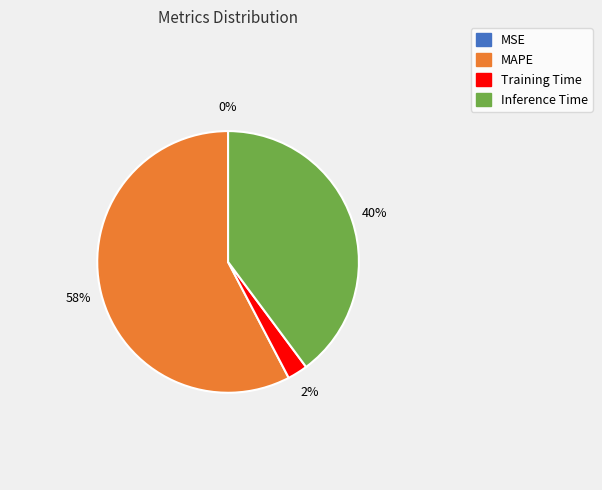

Between Training Time and MAPE, which is larger?

MAPE